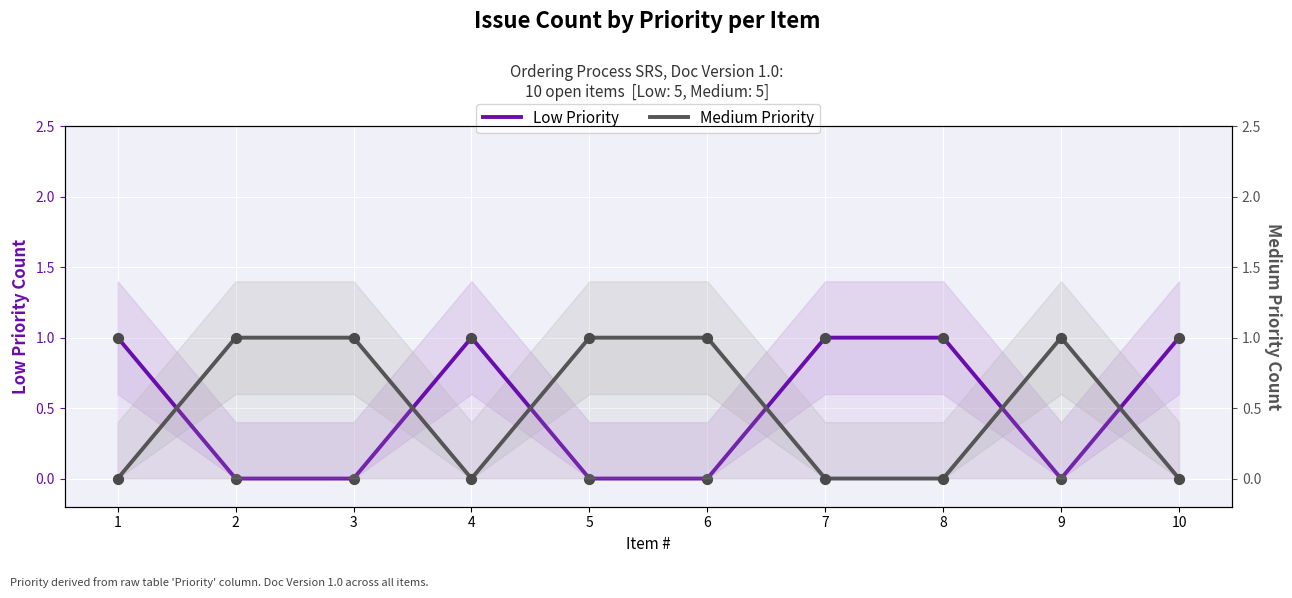

Which series contains the lowest Y value?

Low Priority